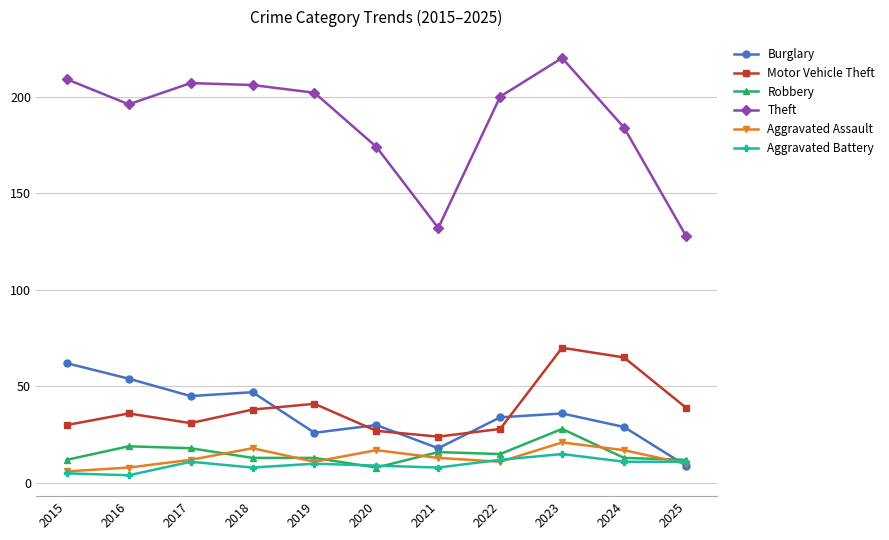

How many interior local valleys does the Burglary series have?

3